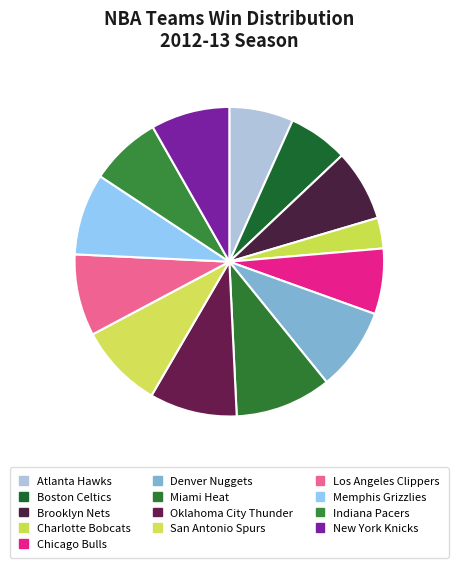

How many slices are in this pie chart?

13